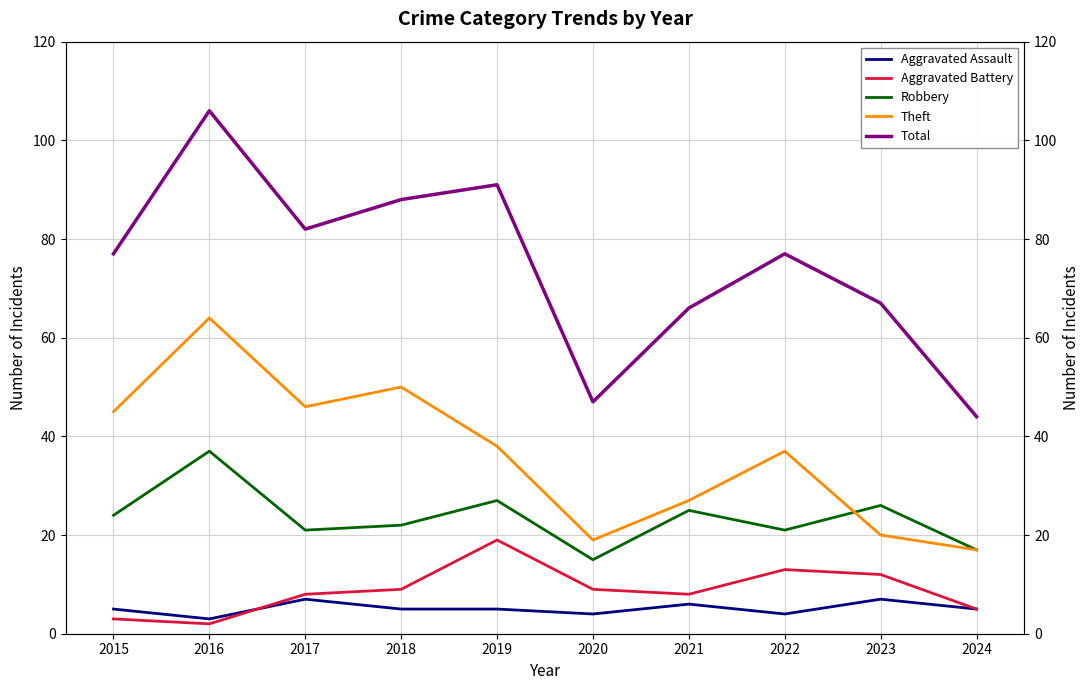

After their last crossing, which series has the higher values: Theft or Robbery?

Robbery